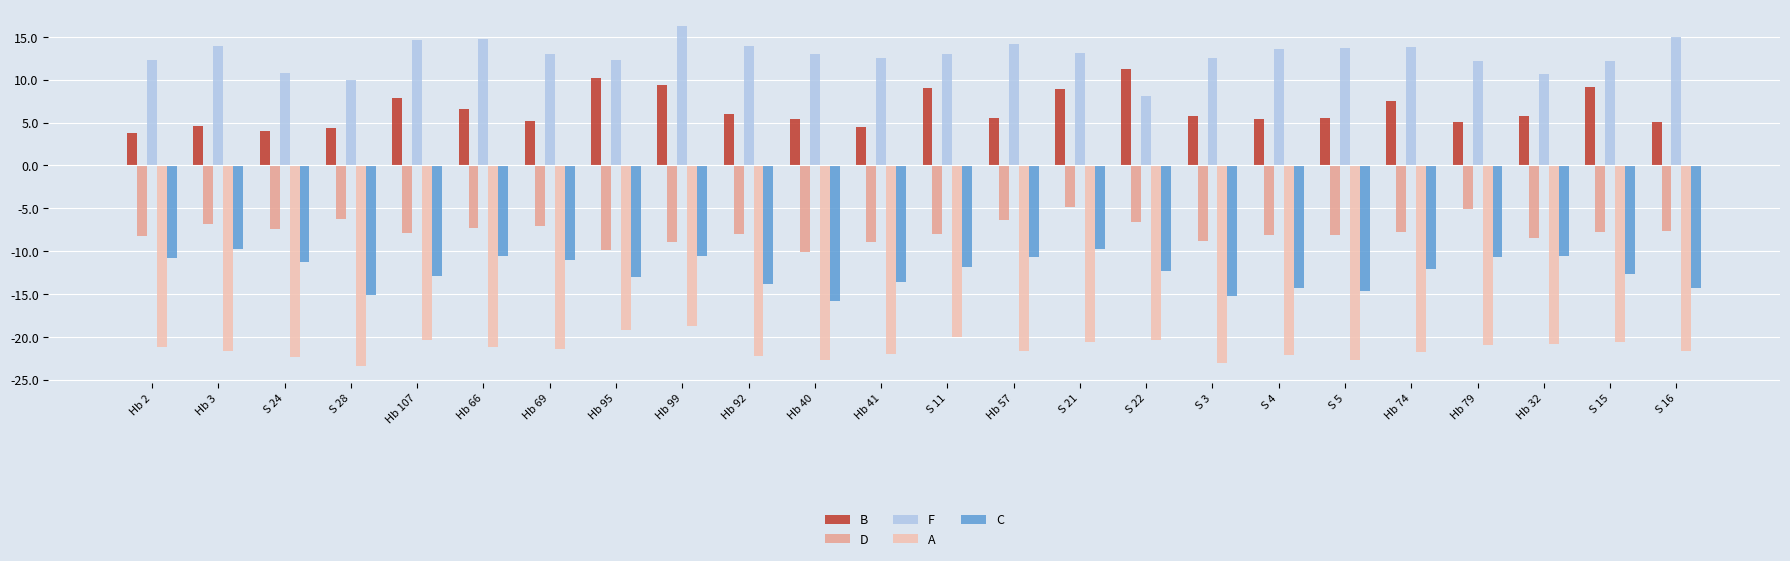

What is the approximate value of D at S 4?

-8.1